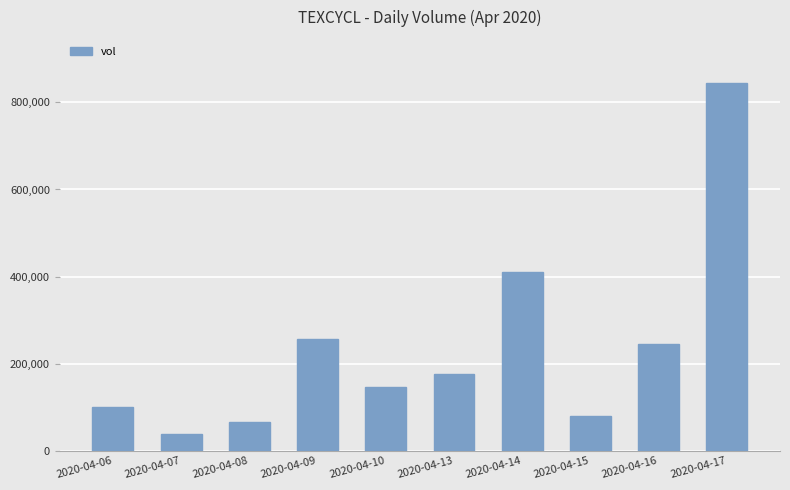

What is the value of the 8th bar from the left?

80000